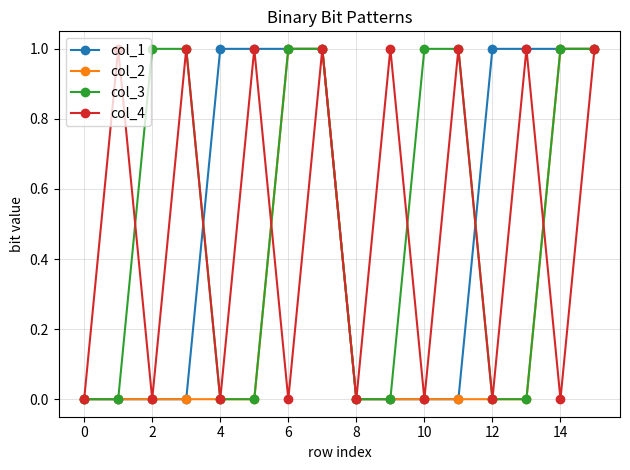

In col_4, how many points are higher than both neighbors (excluding endpoints)?

7